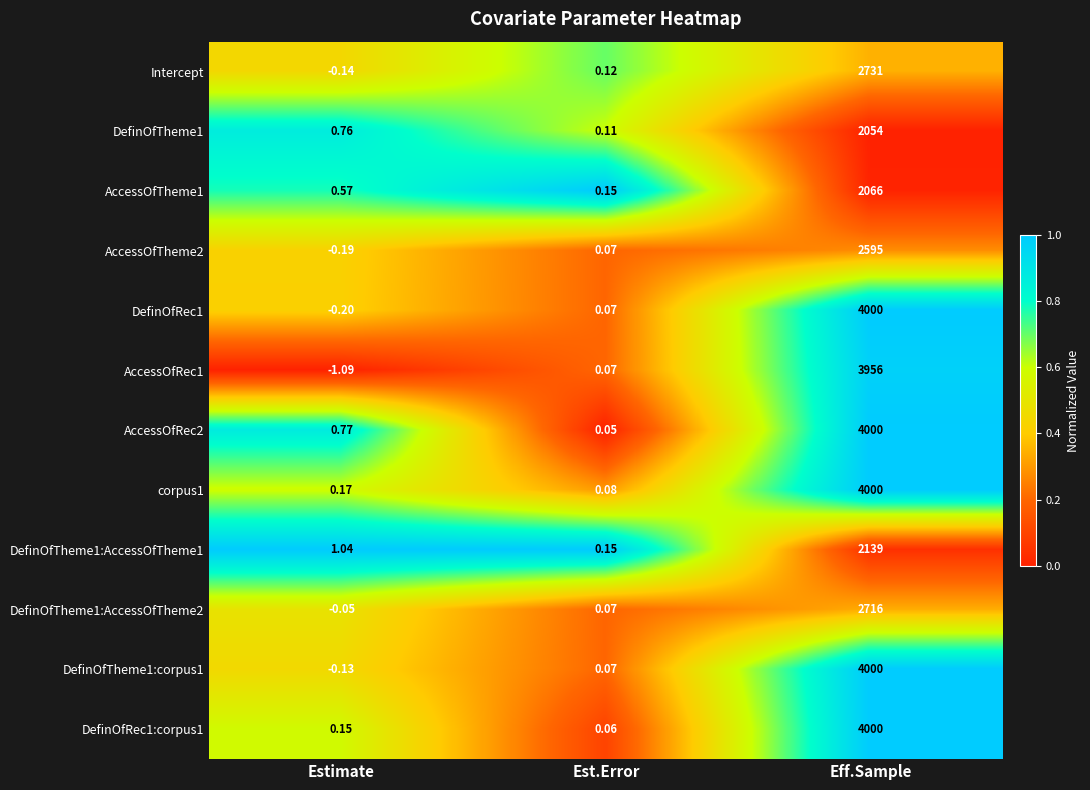

Rank the categories by DefinOfTheme1:AccessOfTheme1 value from lowest to highest.

Est.Error, Estimate, Eff.Sample